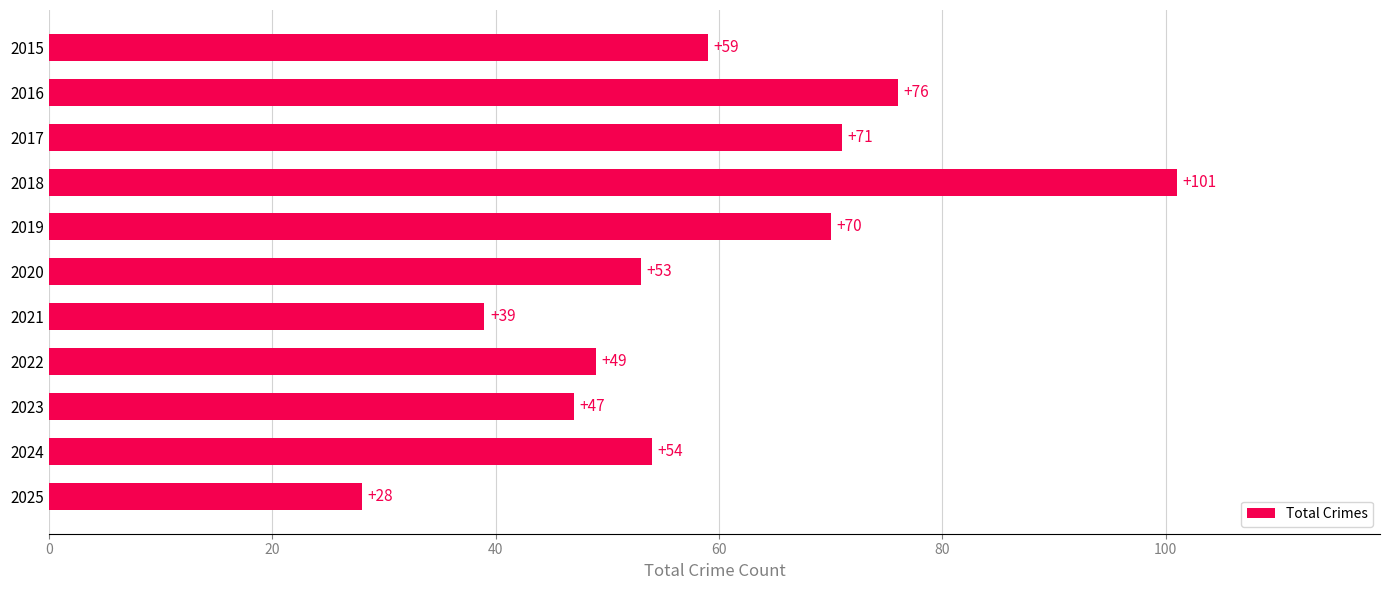

Reading bottom to top, transcribe all the data shown in this chart.

2025=28	2024=54	2023=47	2022=49	2021=39	2020=53	2019=70	2018=101	2017=71	2016=76	2015=59